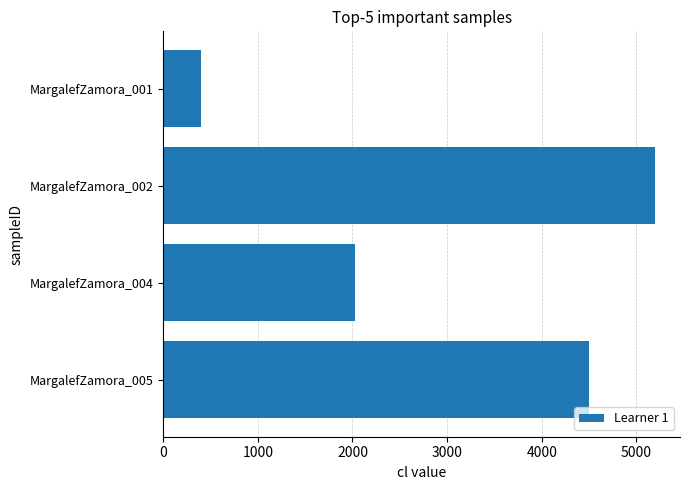

What is the approximate value at MargalefZamora_005, to the nearest 10?

4500